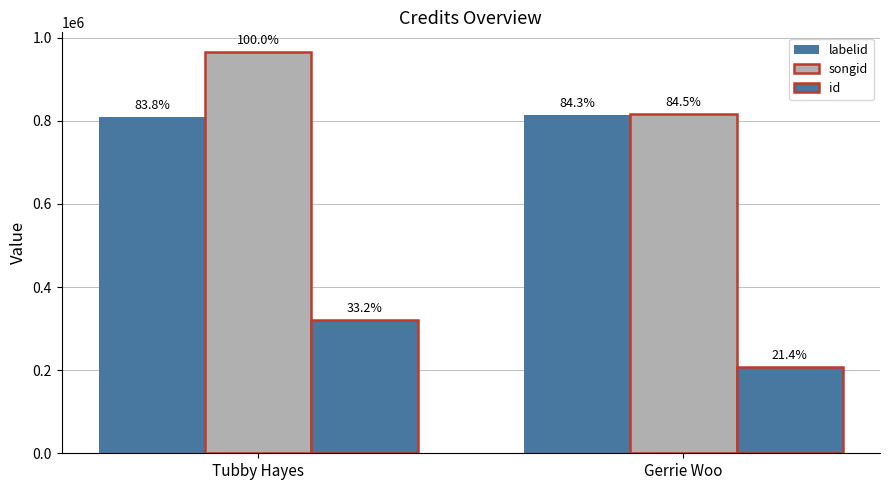

What is the lowest value of the songid series?

815218